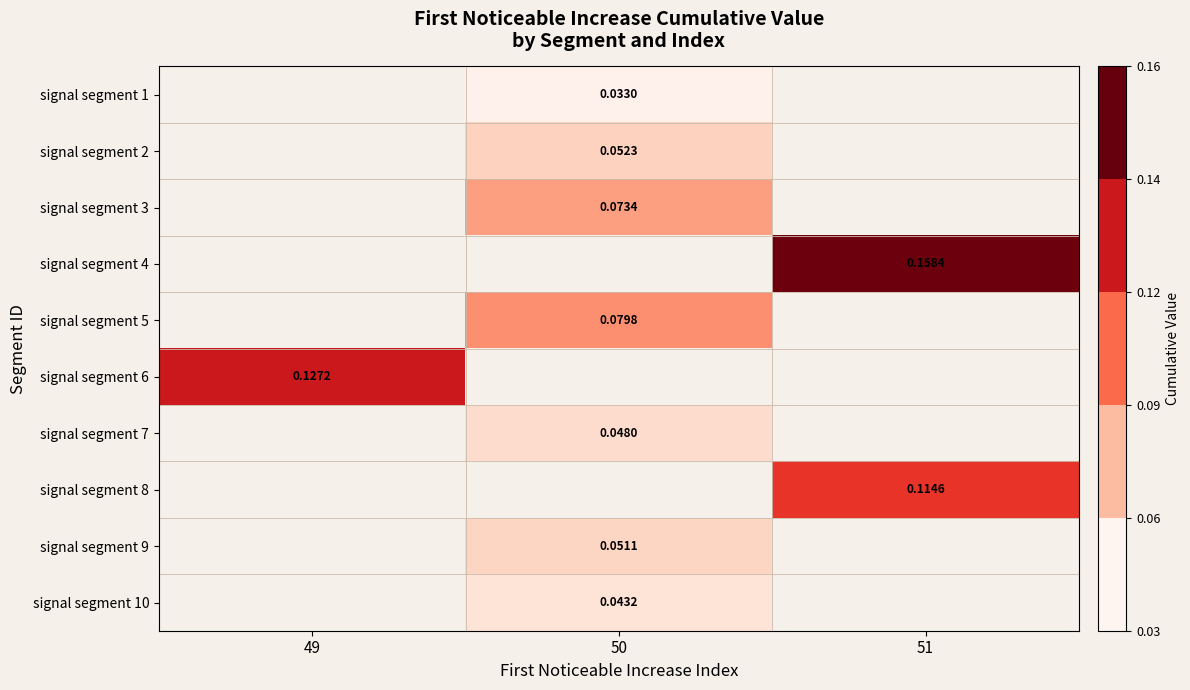

Between 49 and 50, which is larger?

50